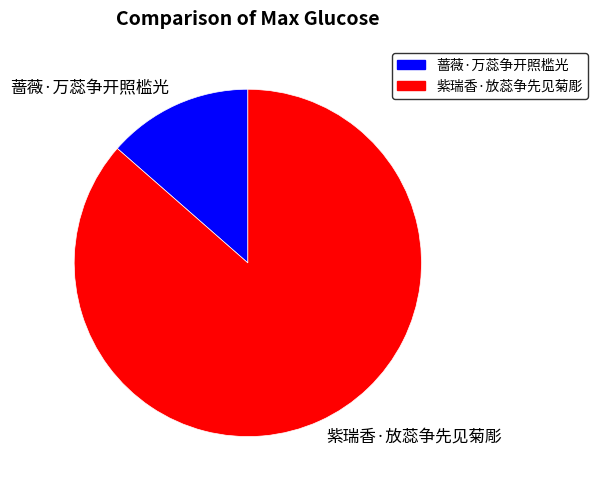

True or false: 蔷薇·万蕊争开照槛光 accounts for 22% of the total.

False